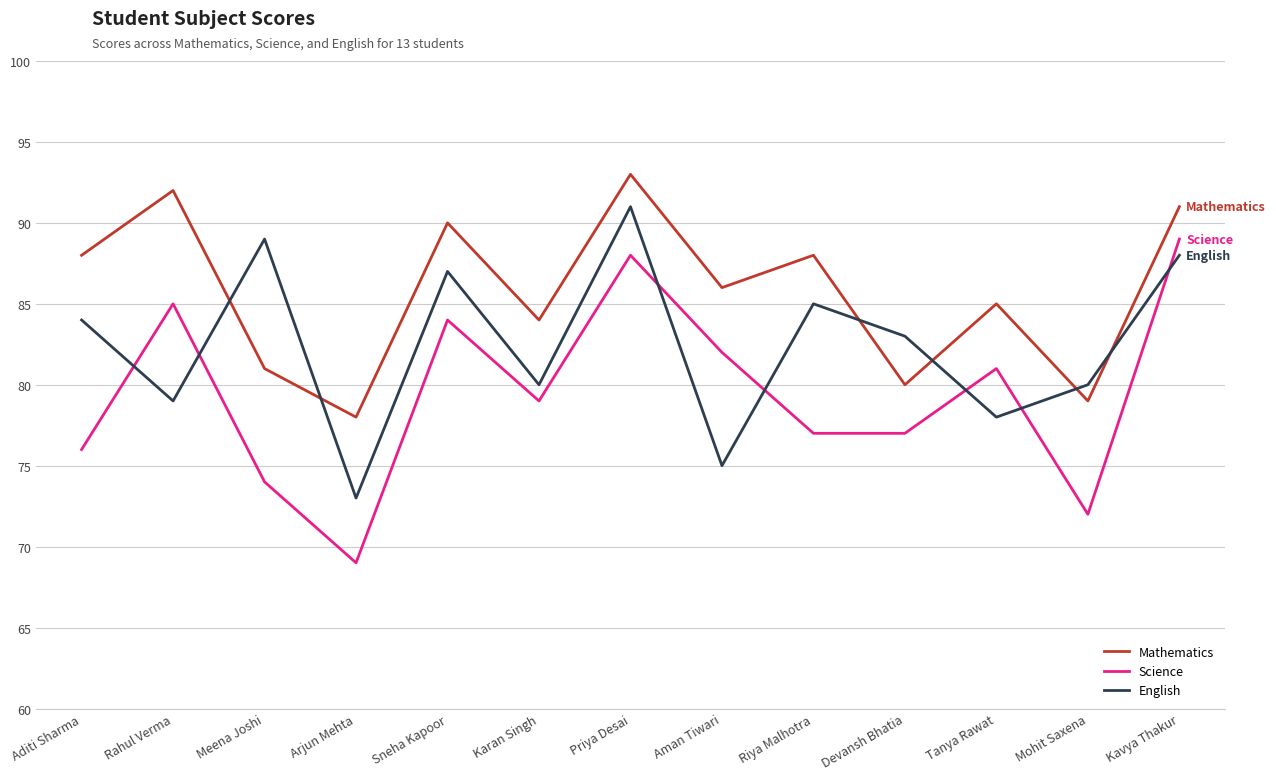

Is it true that Science equals 74 at Meena Joshi?

True